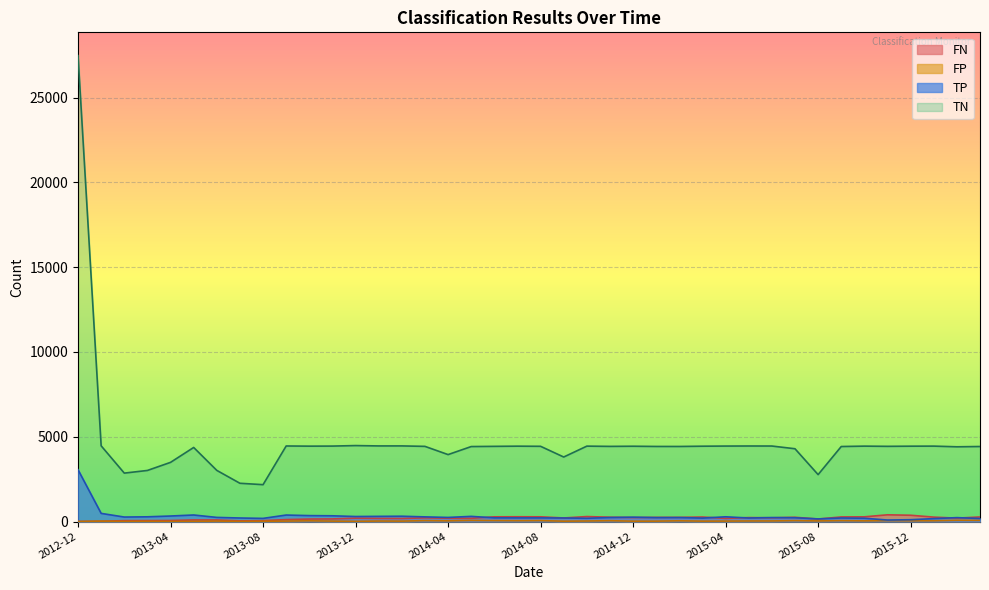

What is the minimum value for TP?

90